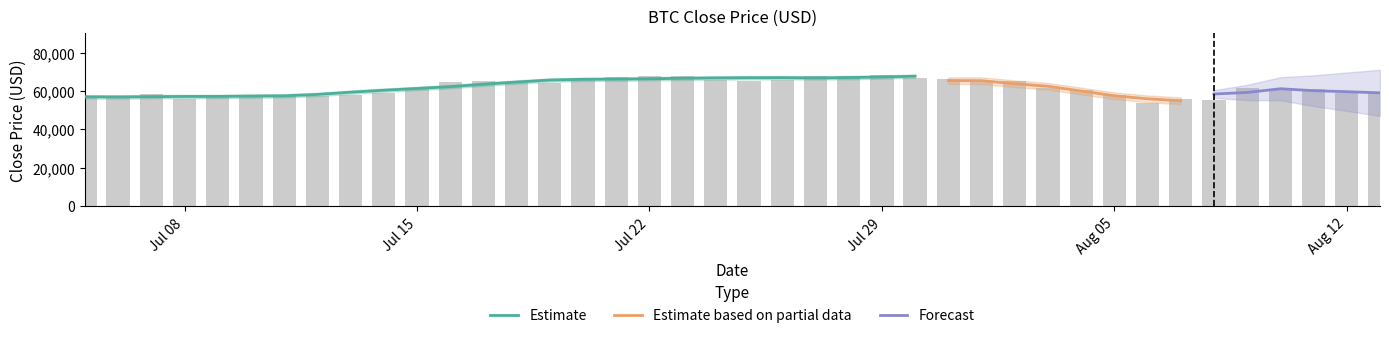

What is the change in value from 2024-07-12 to 2024-07-26?

+8361.8